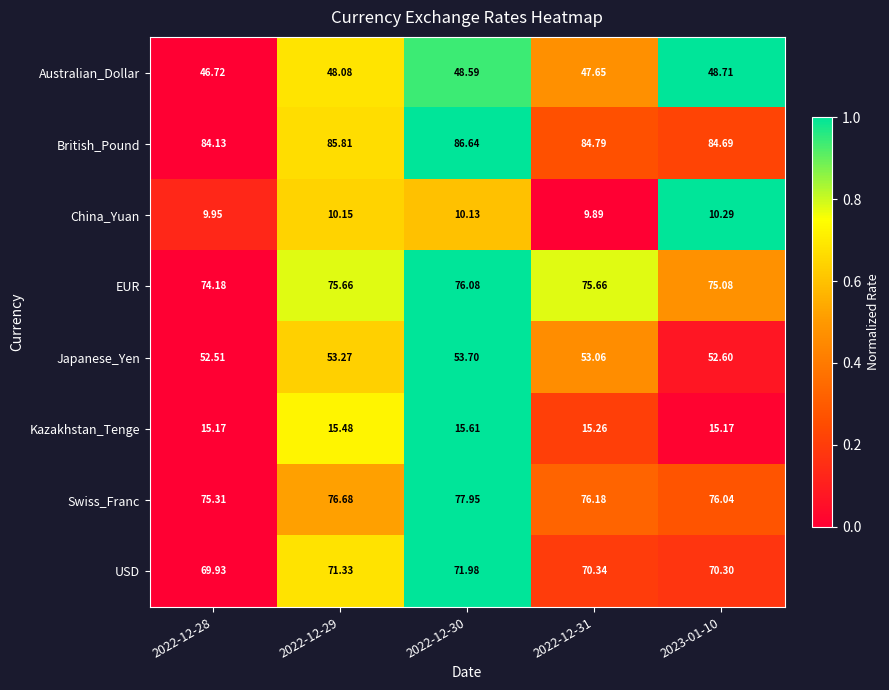

Rank the series by their maximum value, from highest to lowest.

British_Pound, Swiss_Franc, EUR, USD, Japanese_Yen, Australian_Dollar, Kazakhstan_Tenge, China_Yuan